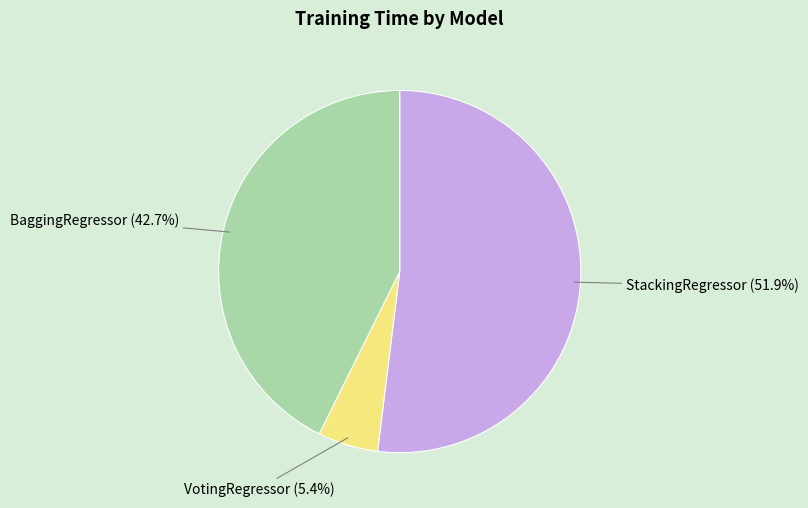

What percentage is NOT represented by BaggingRegressor?

57.3%